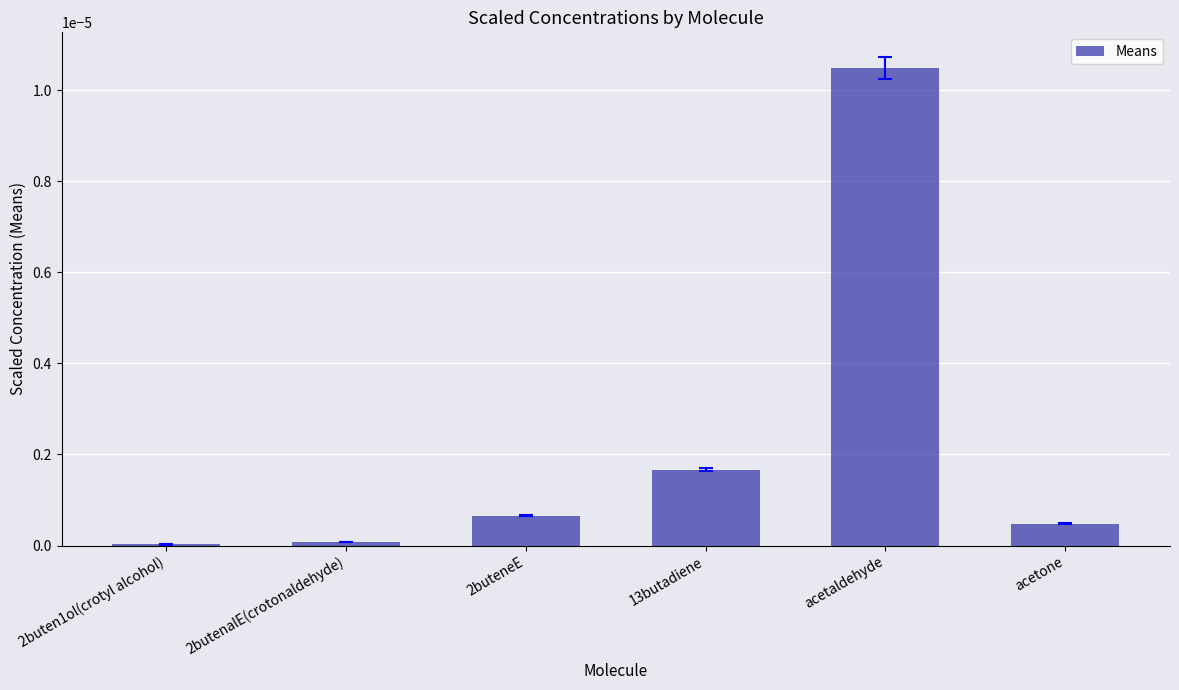

Which has a higher value, acetone or 2butenalE(crotonaldehyde)?

acetone